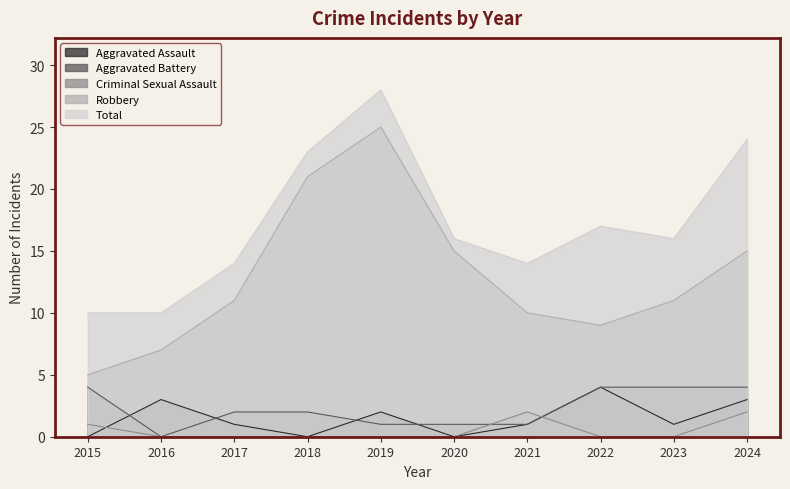

What is the sum of the Total values at 2018 and 2016?

33